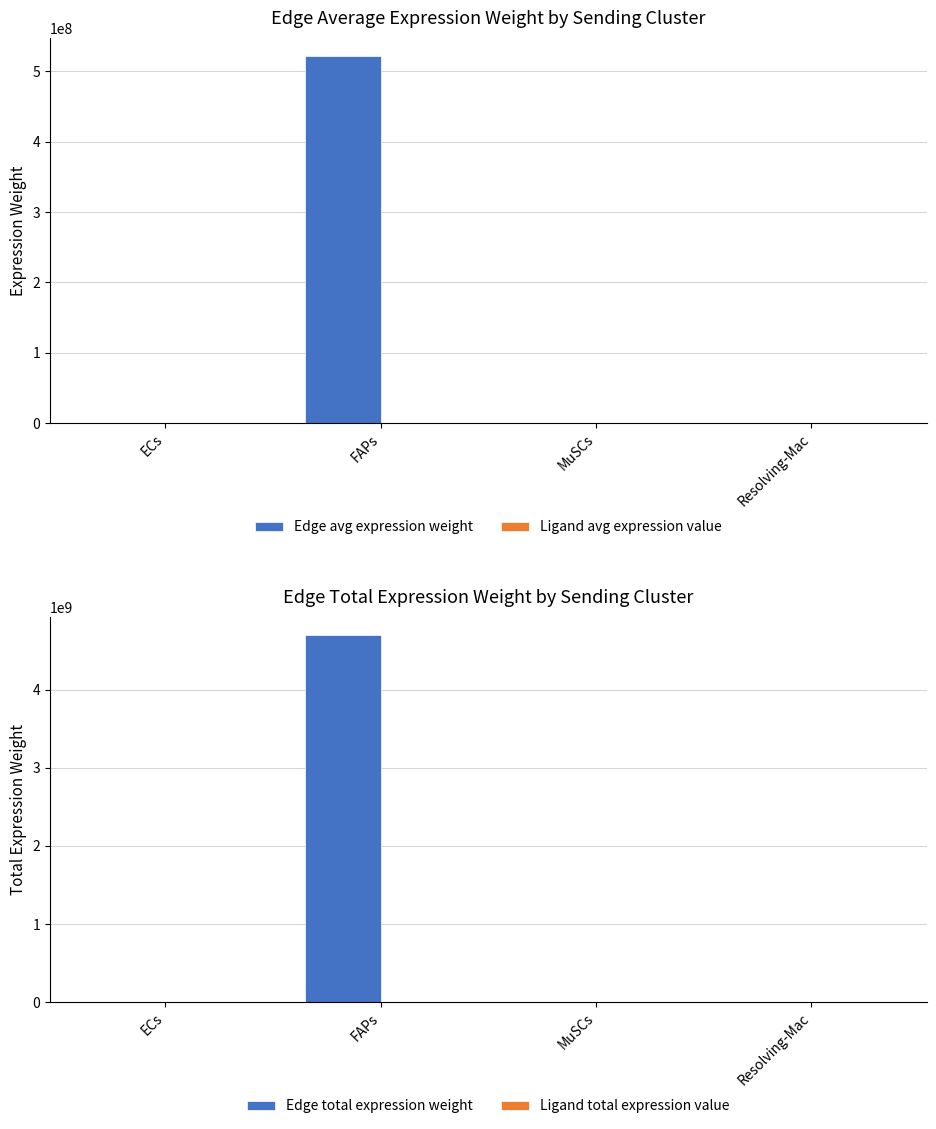

At which category is the sum across all series the highest?

FAPs